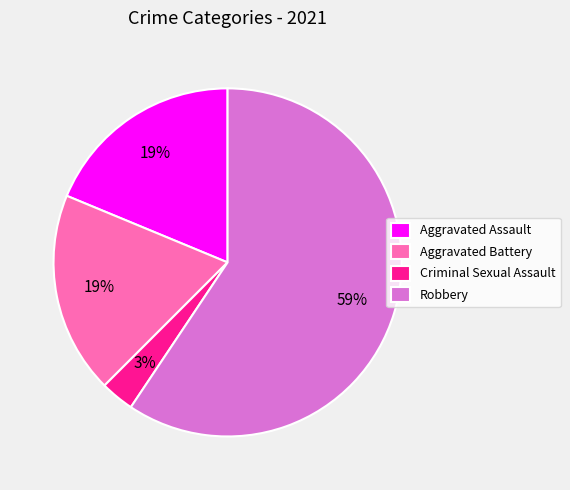

To the nearest percent, what portion does Aggravated Assault represent?

19%